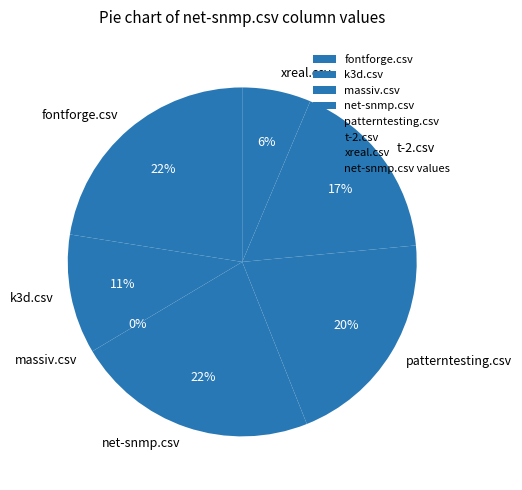

To the nearest percent, what is the difference between the largest and smallest slice percentages?

22%